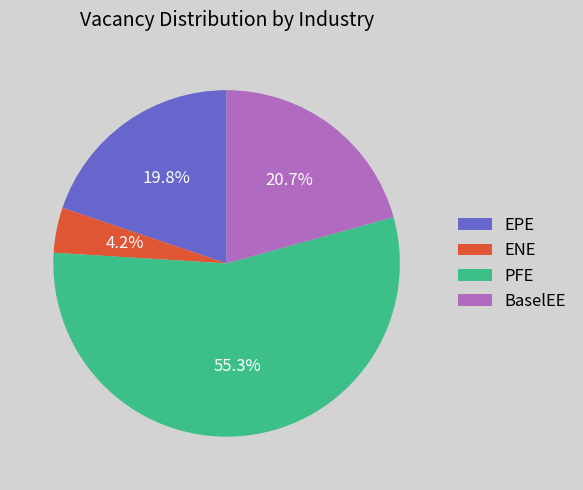

Is there a majority slice in this chart?

Yes